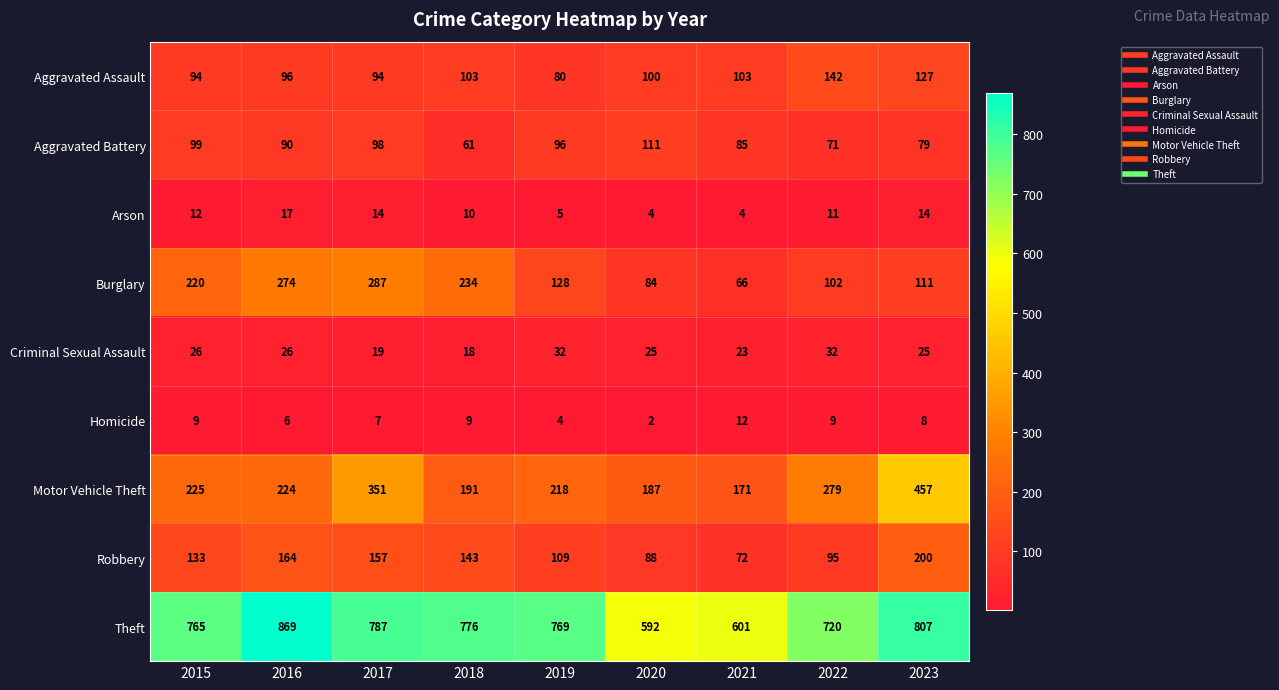

Which label corresponds to the smallest value in the chart?

2020